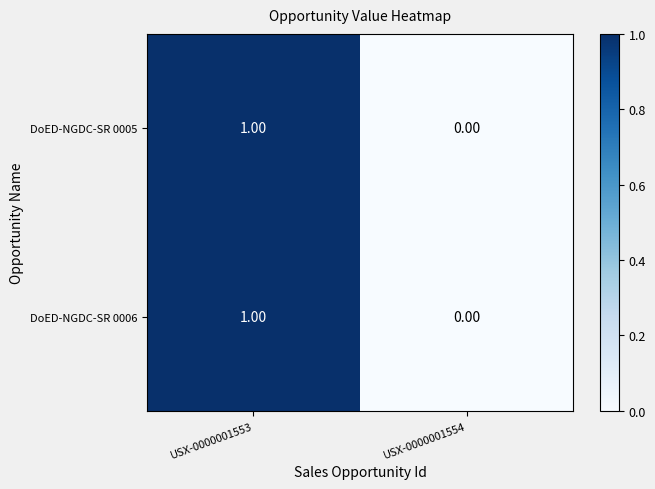

At which category is the sum across all series the highest?

USX-0000001553